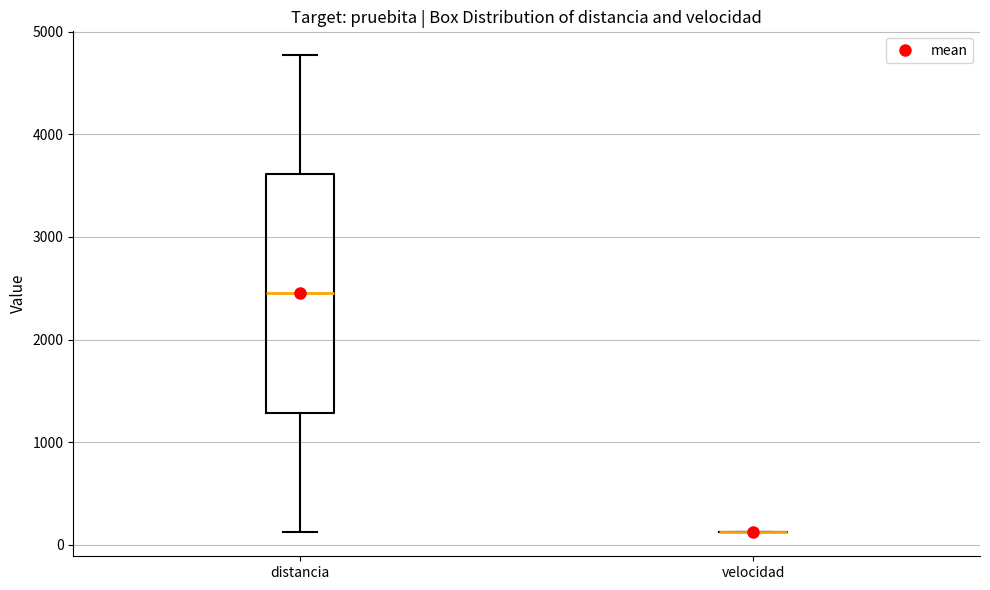

Reading left to right, transcribe this box plot: for each box, give where its median line is, the range the box spans, and where its two whiskers end, as read against the y-axis. The values are not printed on the chart, so give them approximately, as read against the axis.

distancia: median 2500, box 1300 to 3600, whiskers 100 to 4800
velocidad: box collapsed to a line at 100, whiskers 100 to 100